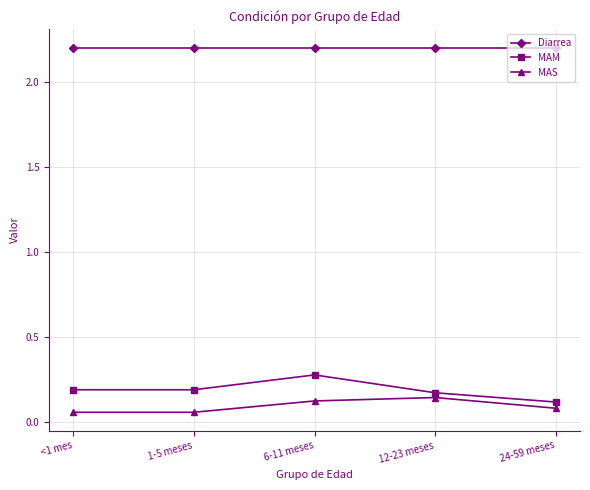

Between <1 mes and 12-23 meses, which series saw the biggest shift?

MAS